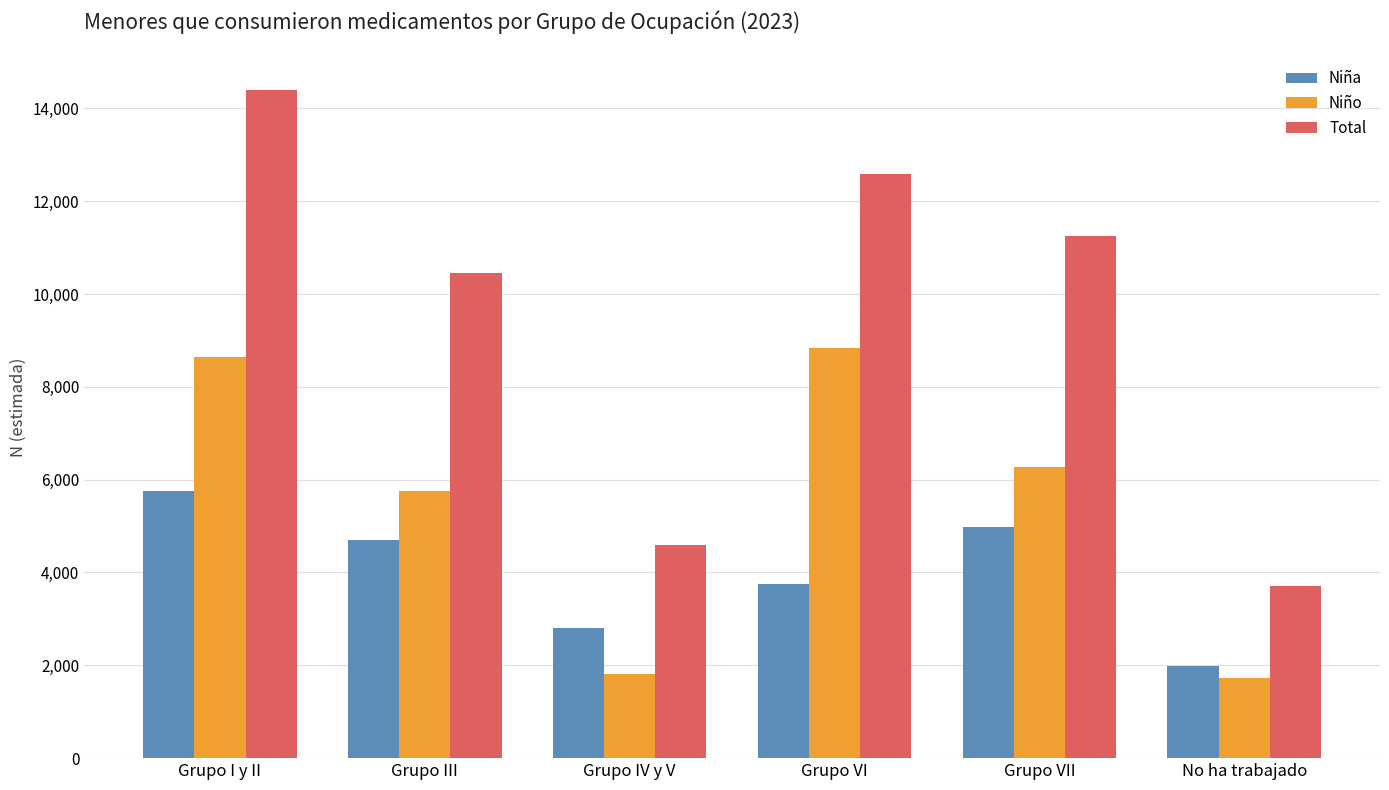

Count the number of categories in the chart.

6